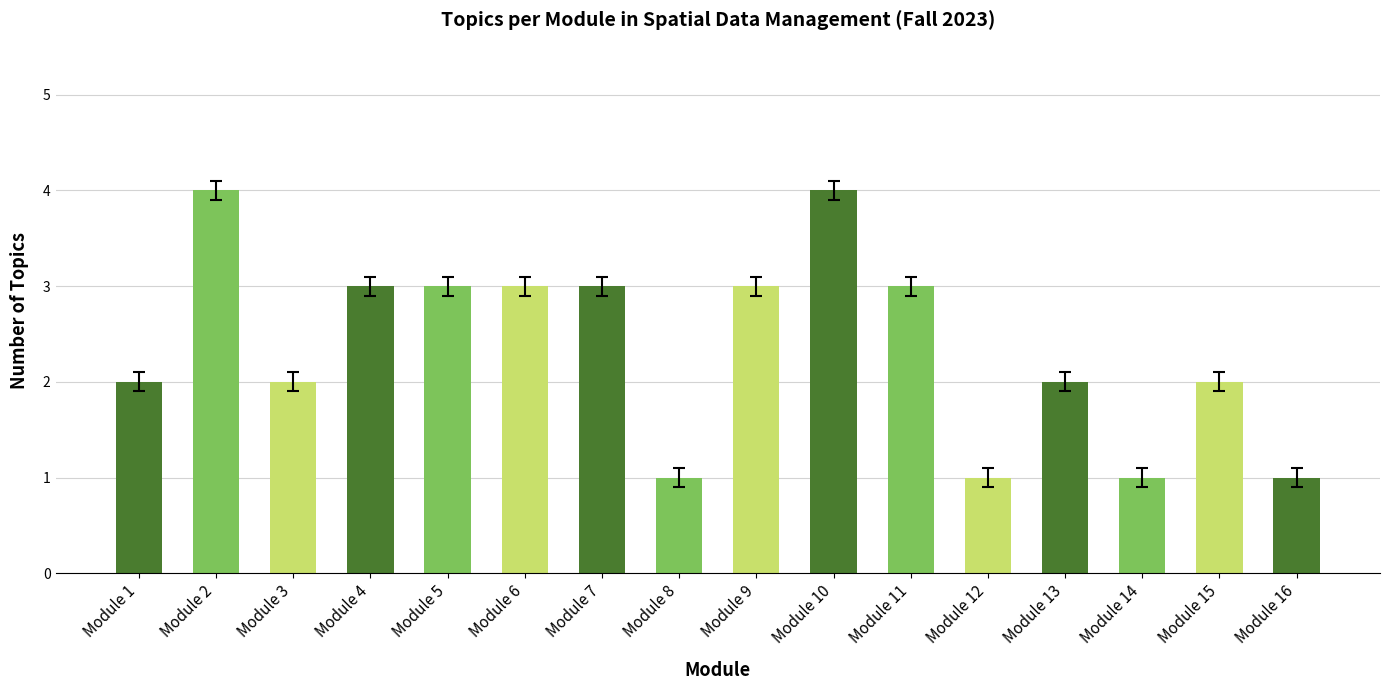

What is the difference between the second highest and second lowest values?

3